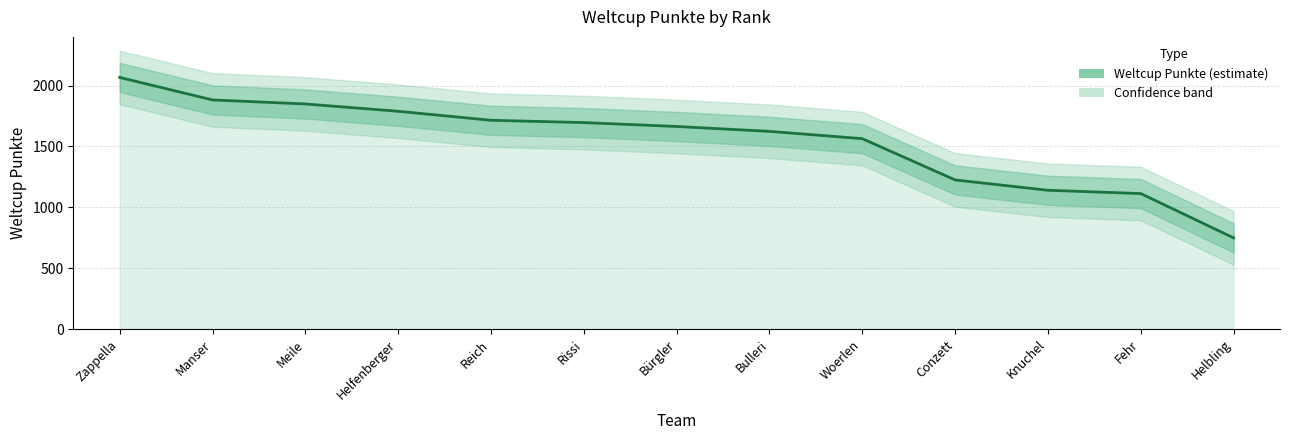

At which label does the data first exceed 1664?

Zappella